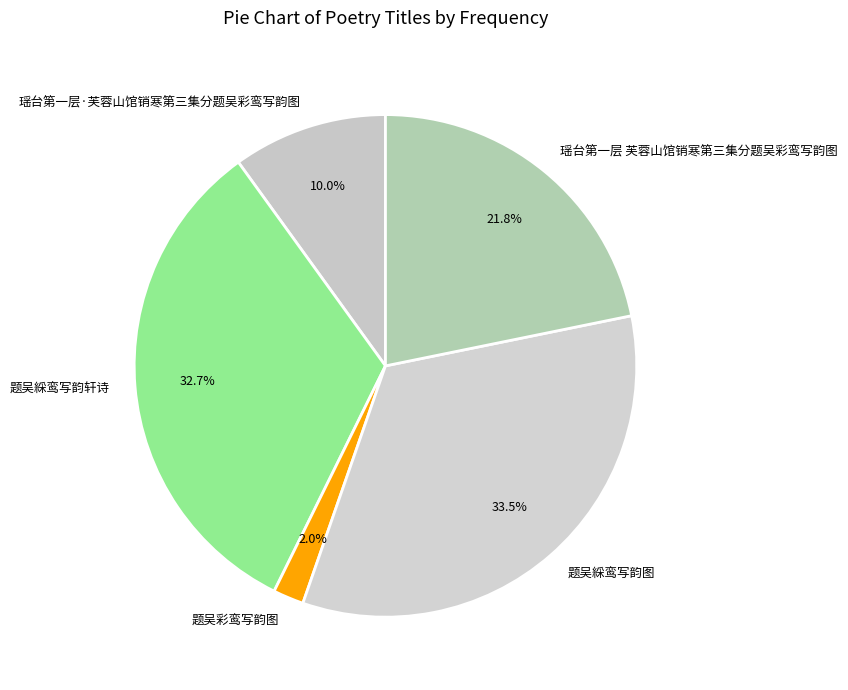

To the nearest percent, what portion does 题吴綵鸾写韵轩诗 represent?

33%